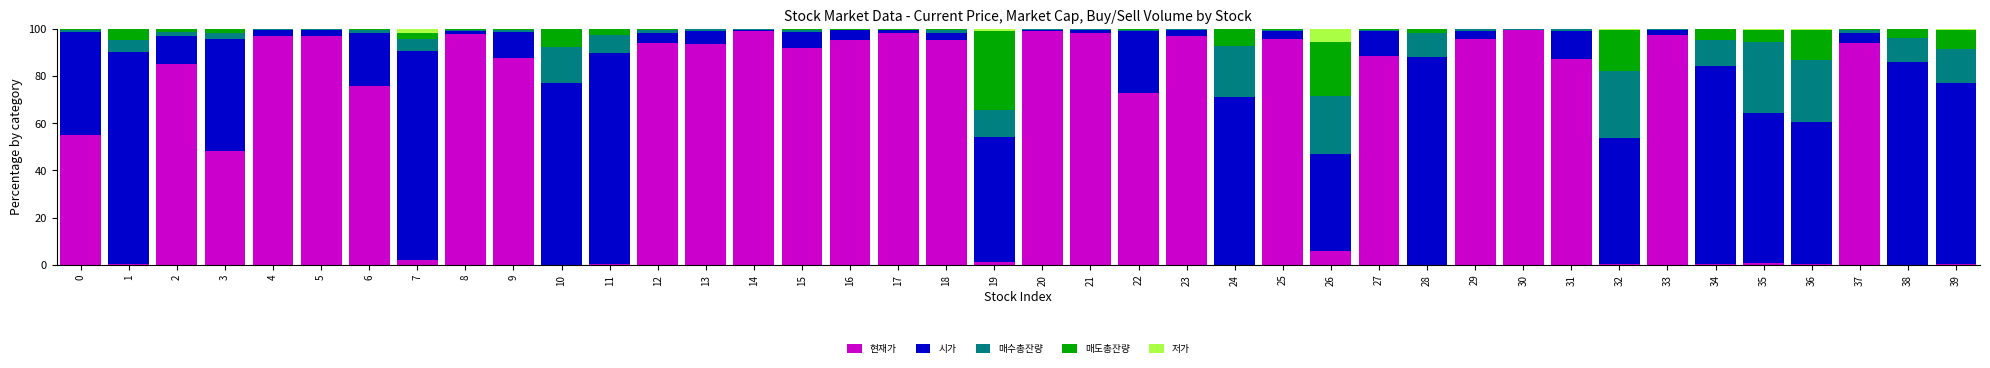

How many data points does each series have?

40